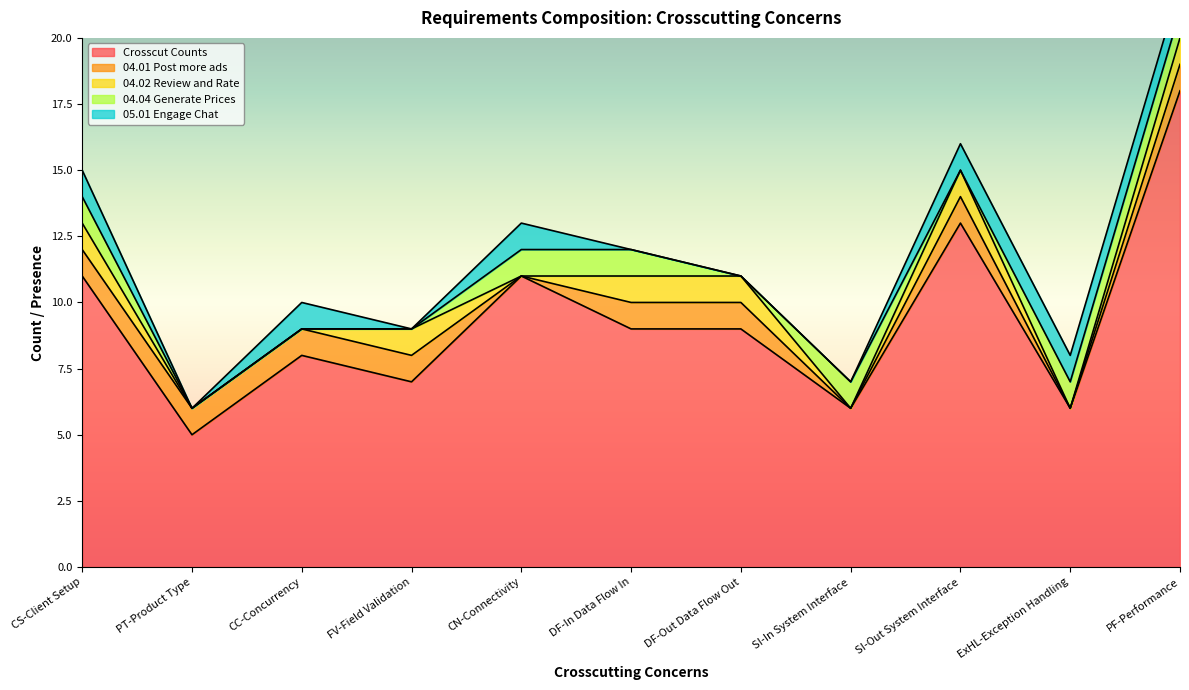

What is the label of the 4th point from the left?

FV-Field Validation